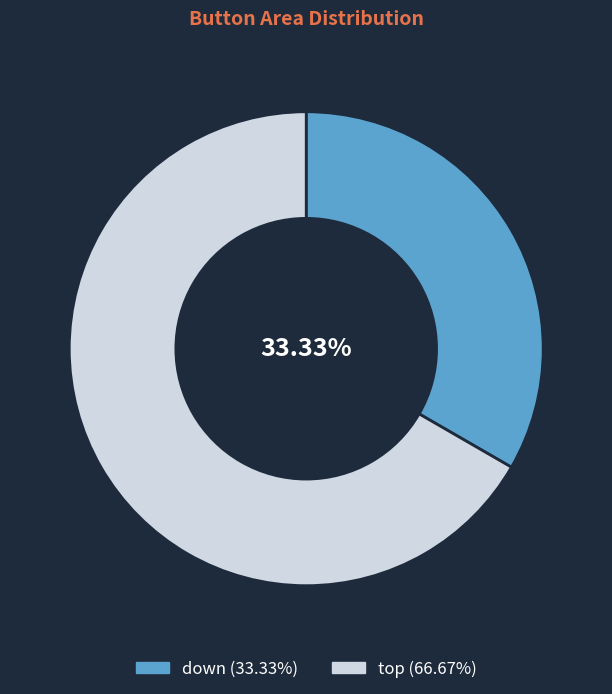

How many slices are in this pie chart?

2